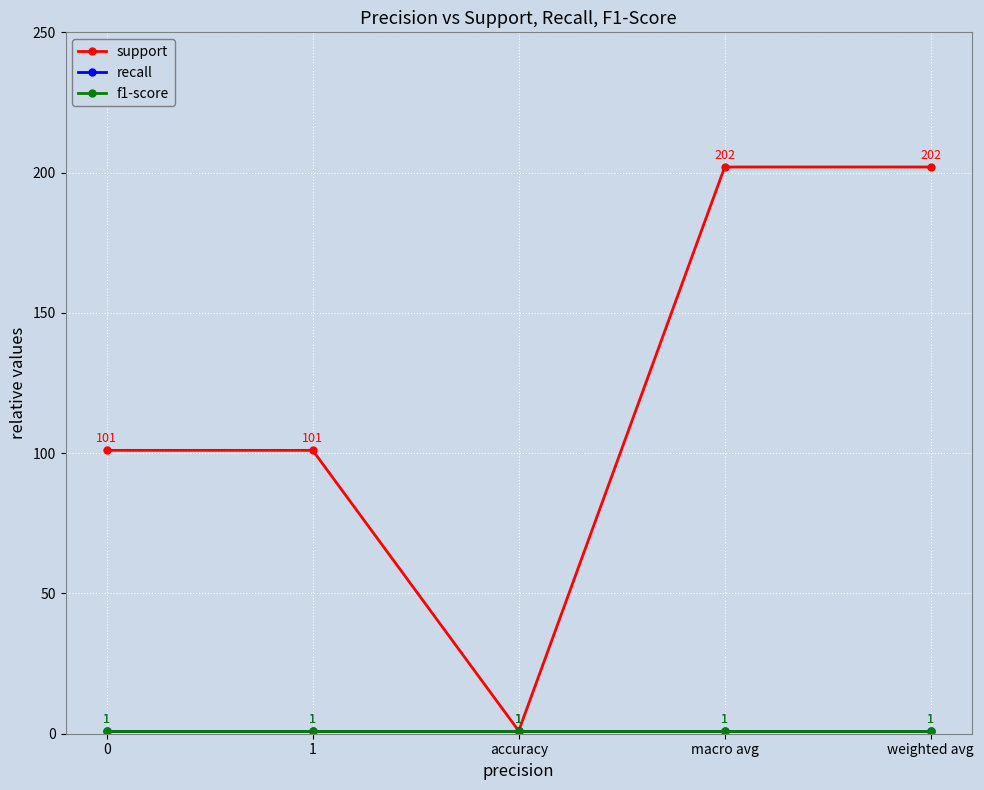

What is the label of the 4th point from the right?

1